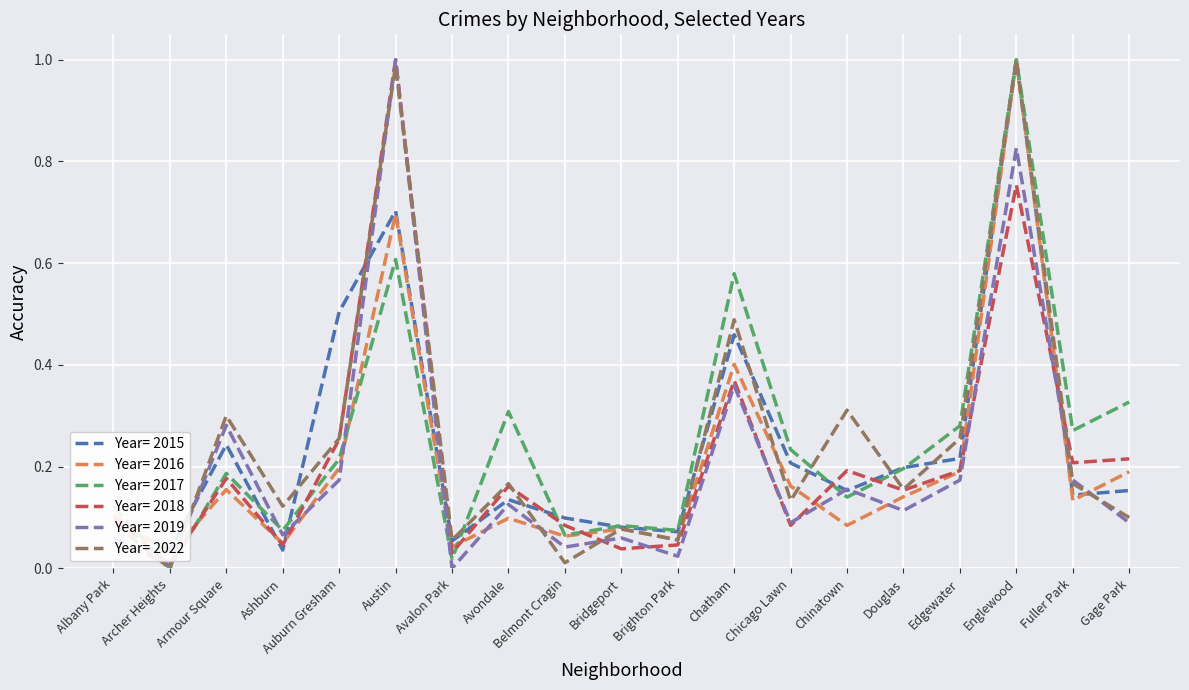

List the series in order of their peak value, lowest first.

2015, 2016, 2017, 2018, 2019, 2022